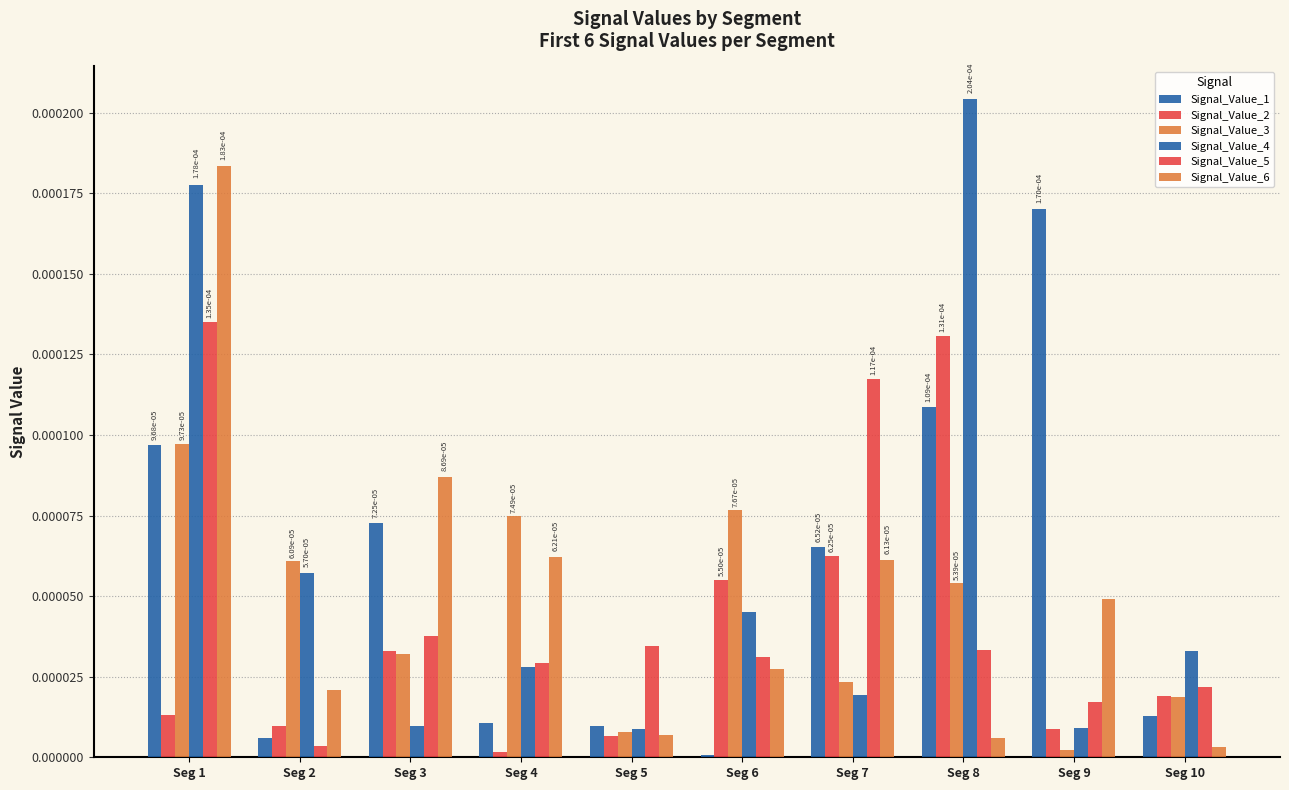

True or false: Signal_Value_4 has a value of 0.0 at Seg 2.

False